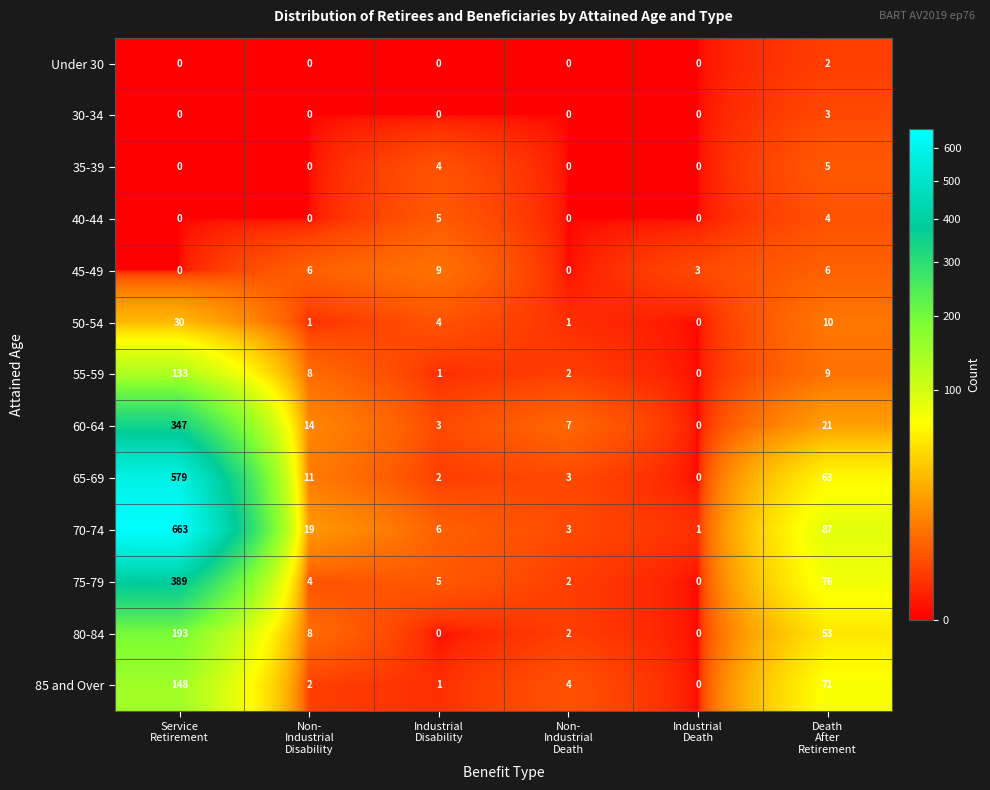

What is the difference between the maximum and minimum values in the 35-39 series?

5